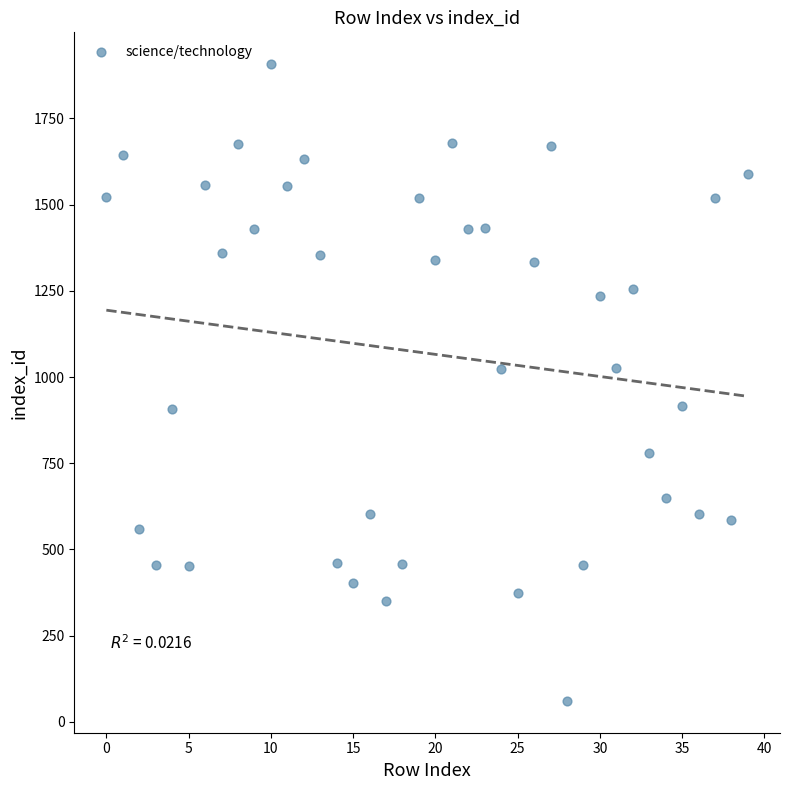

What is the range of Y values (max minus min)?

1846